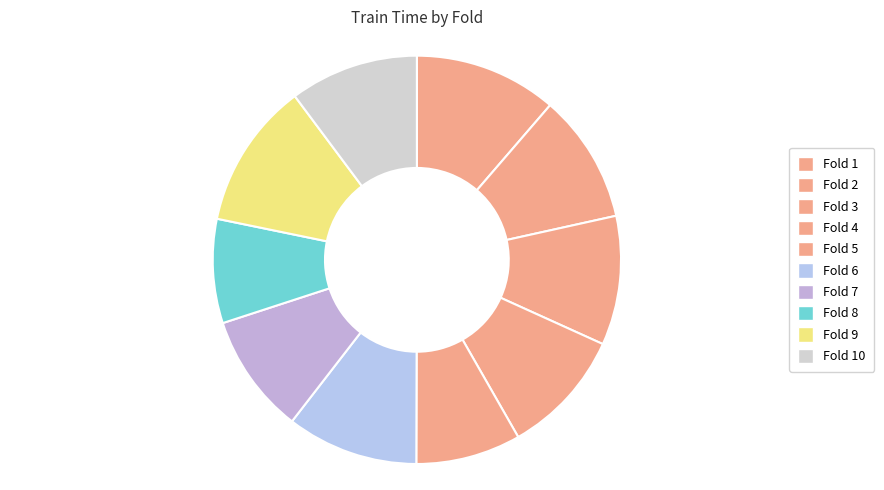

Count the number of slices in the pie.

10